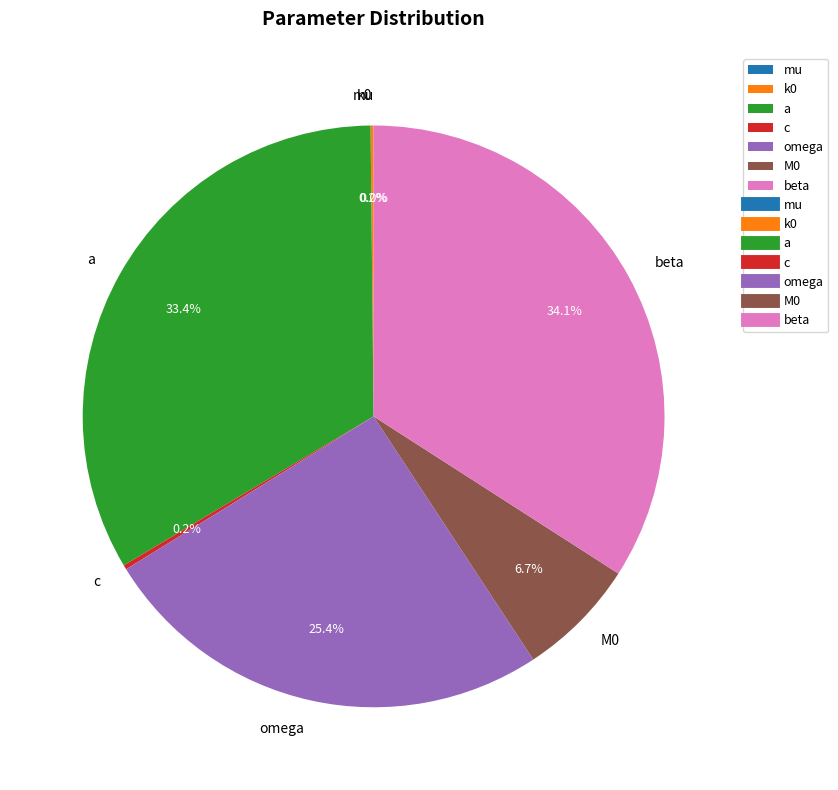

Is beta the majority of the pie?

No